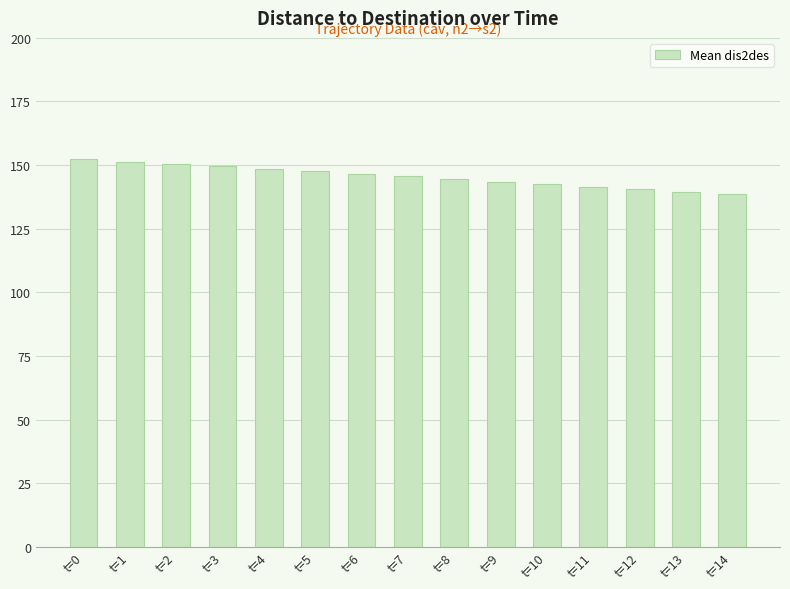

What is the ratio of the value at t=12 to the value at t=7?

1.0